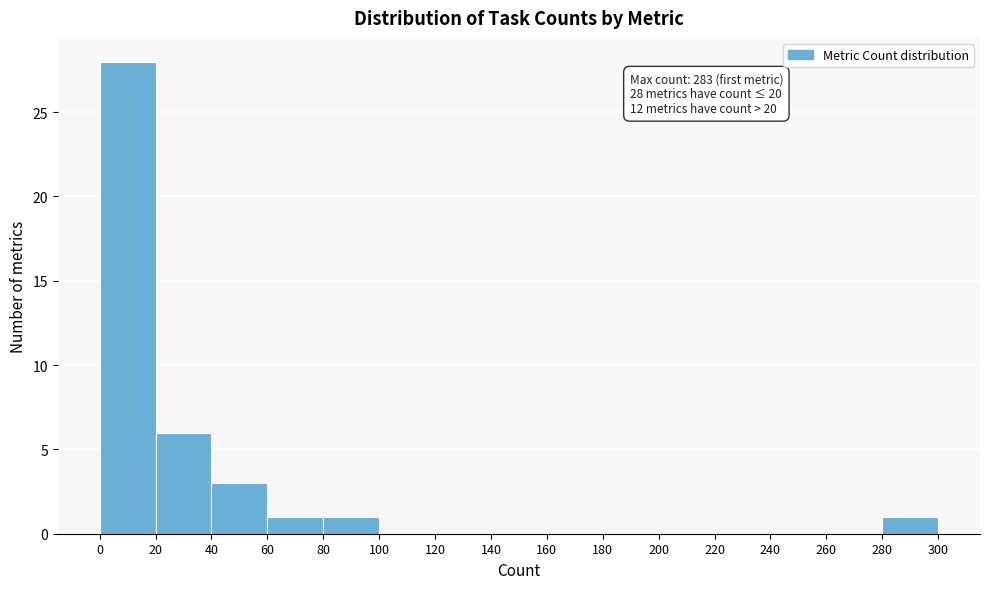

Over which range of the x-axis is the bar tallest?

0 to 20